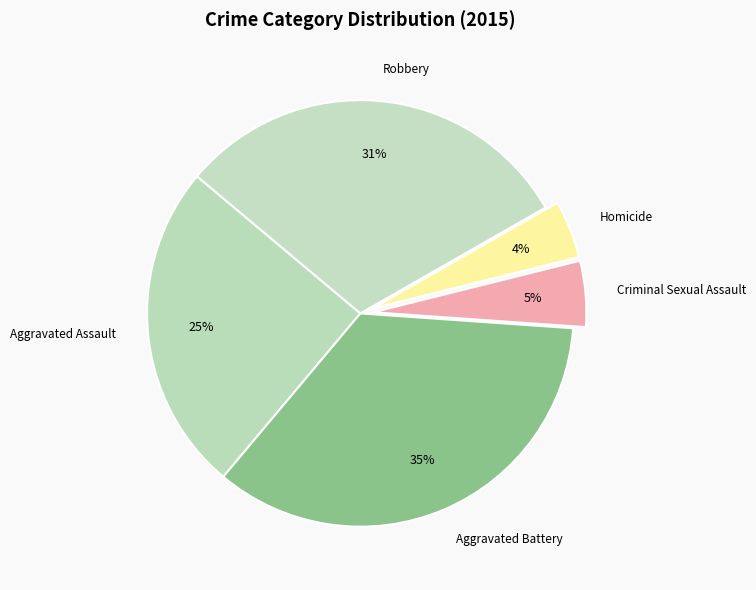

Is the sum of Robbery and Aggravated Assault greater than half?

Yes